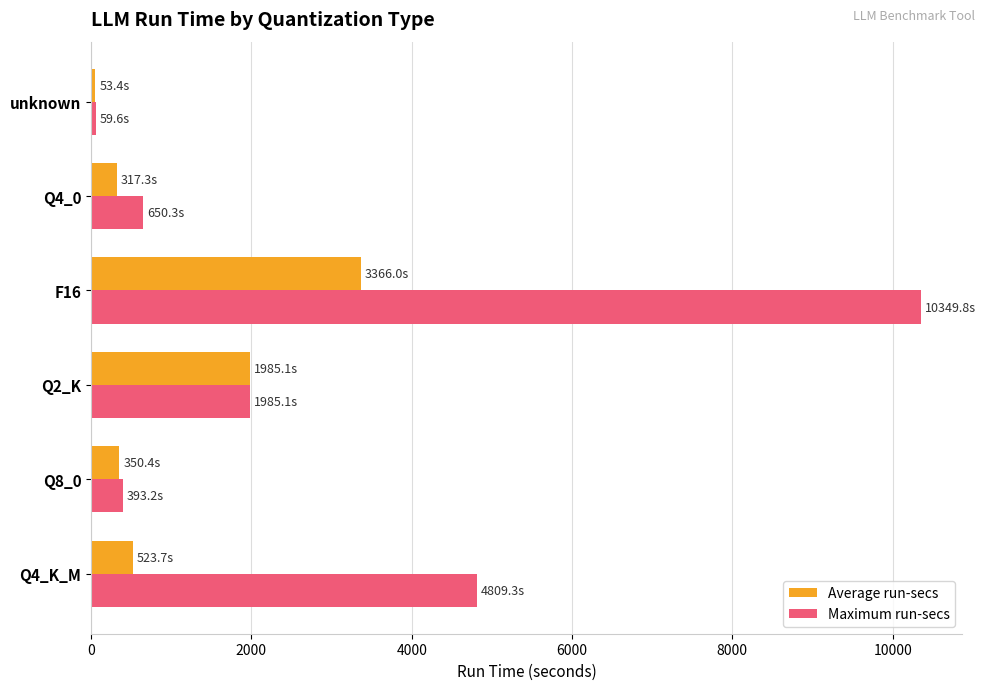

Which series changed the most between Q2_K and F16?

Maximum run-secs